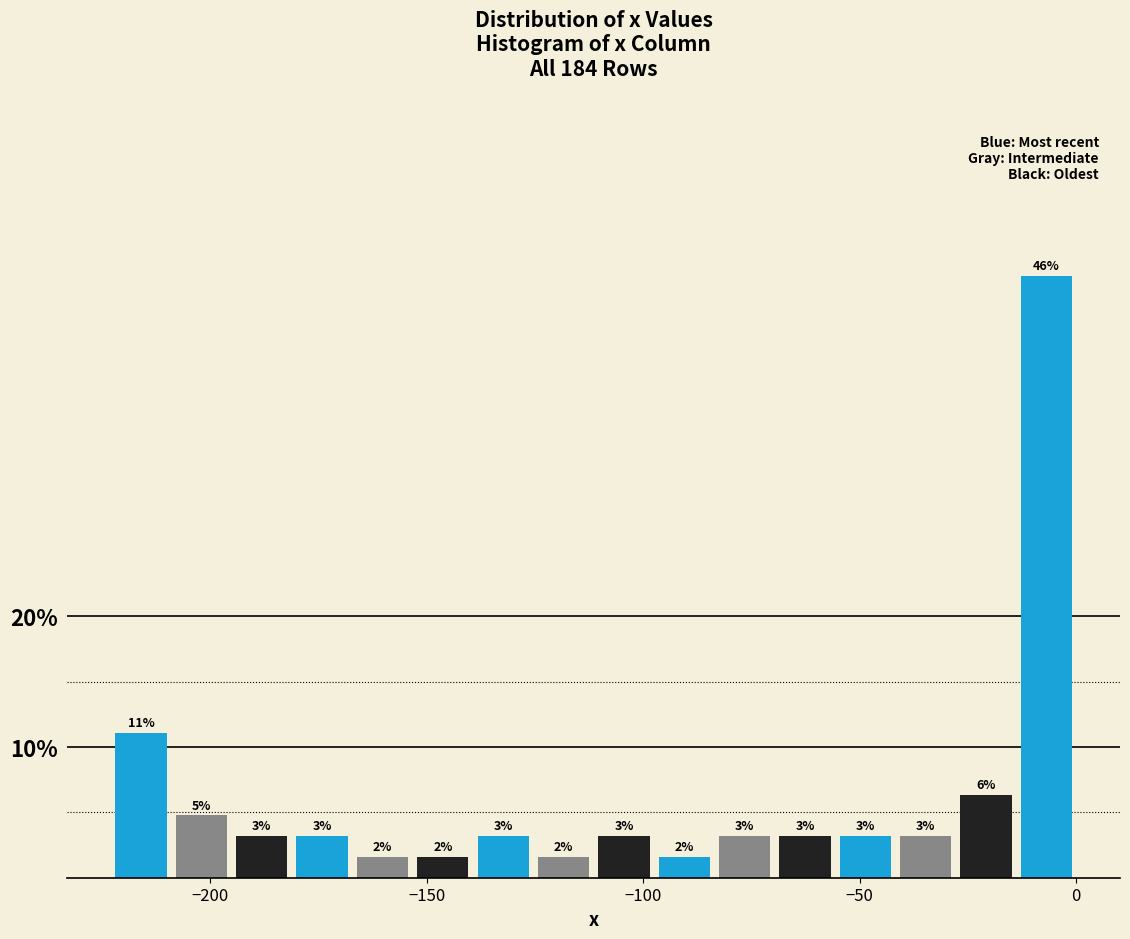

Around what value on the x-axis is the tallest bar? Give the approximate position of its centre, as read against the axis.

-5